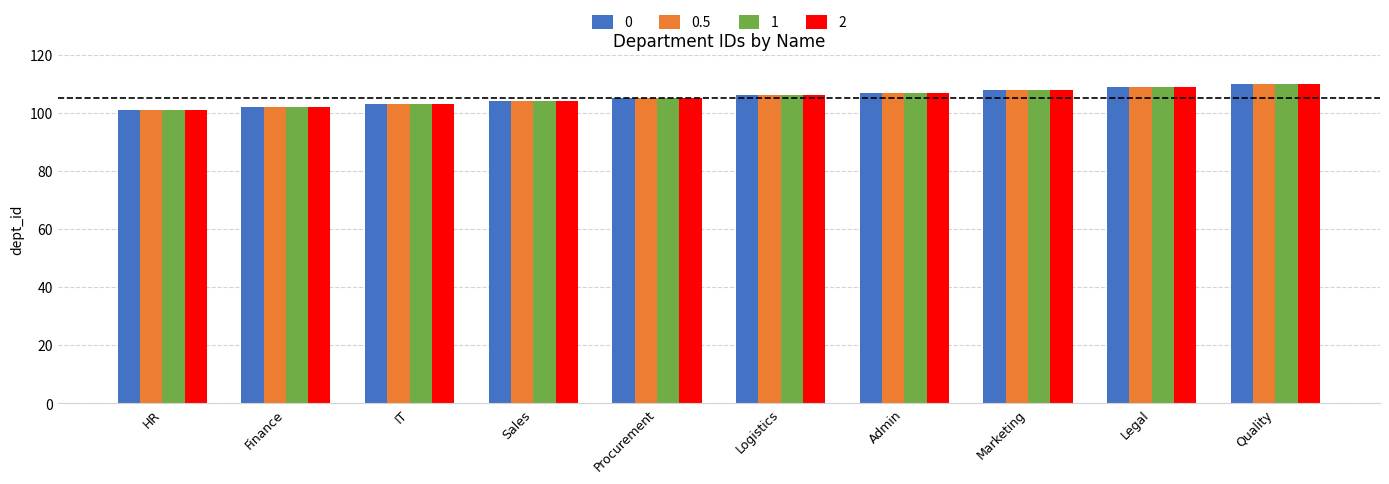

Is the value of 0 at Admin greater than the value of 0.5 at Finance?

Yes